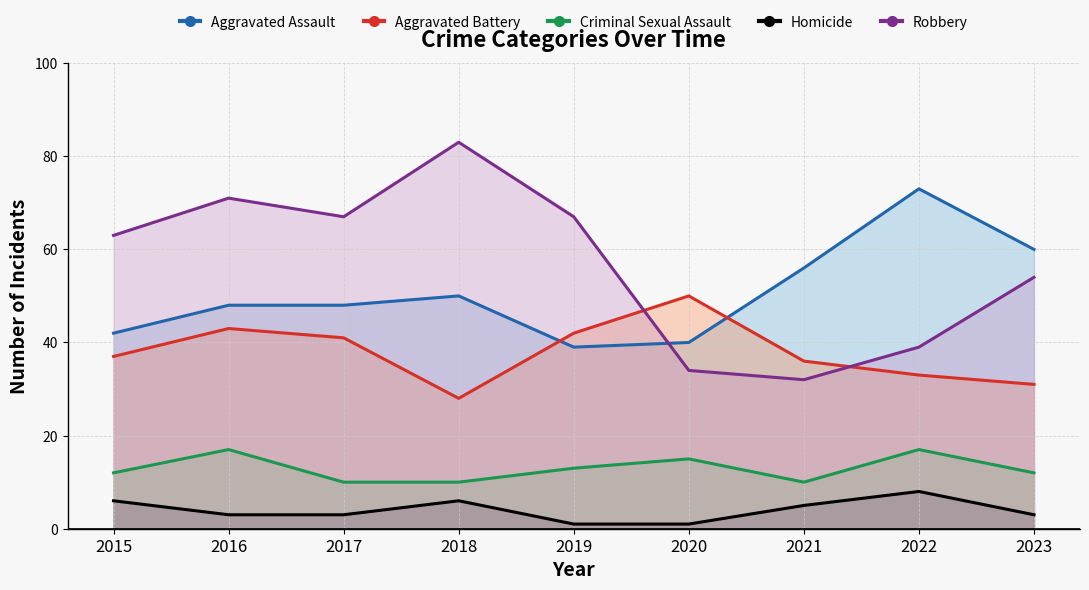

The value of Aggravated Battery at 2016 is 61. True or false?

False